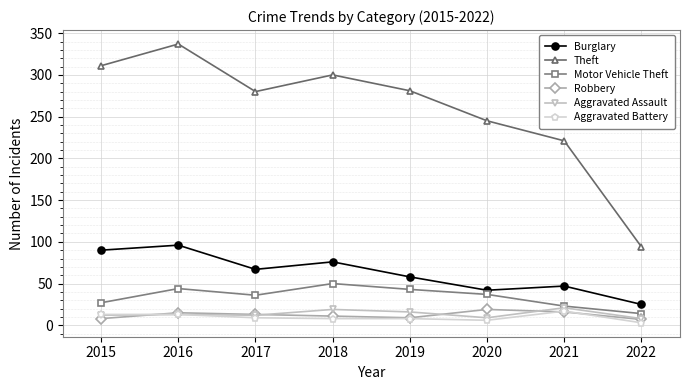

Which series has the widest spread of values?

Theft